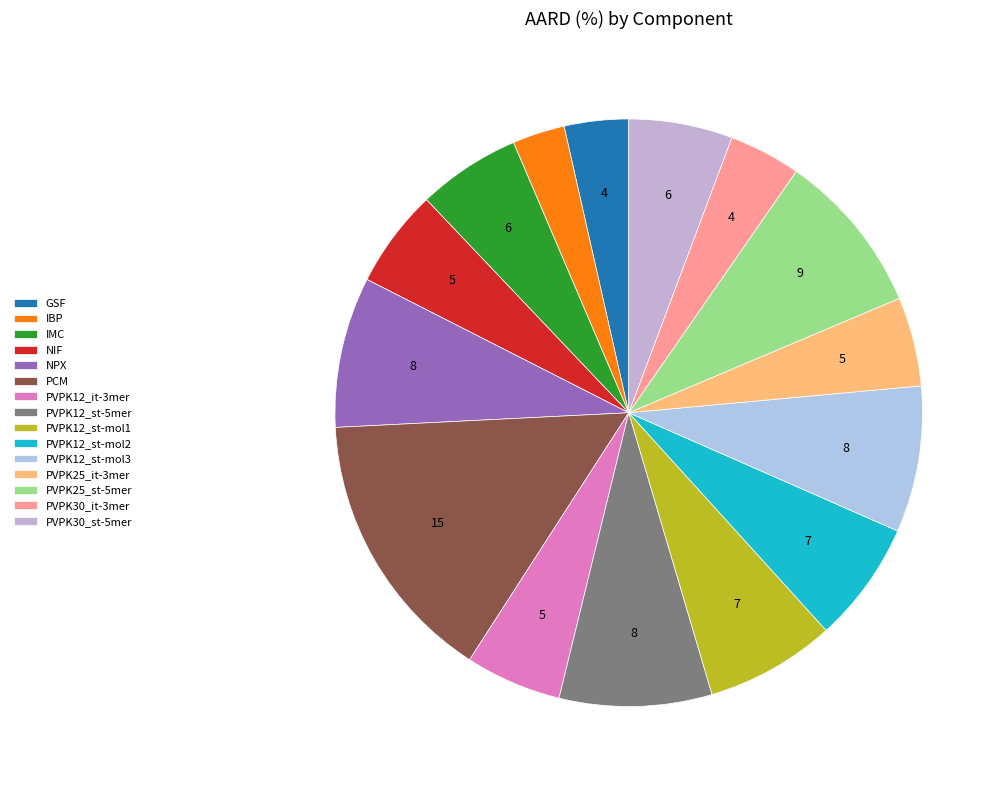

To the nearest percent, what portion does PVPK30_st-5mer represent?

6%